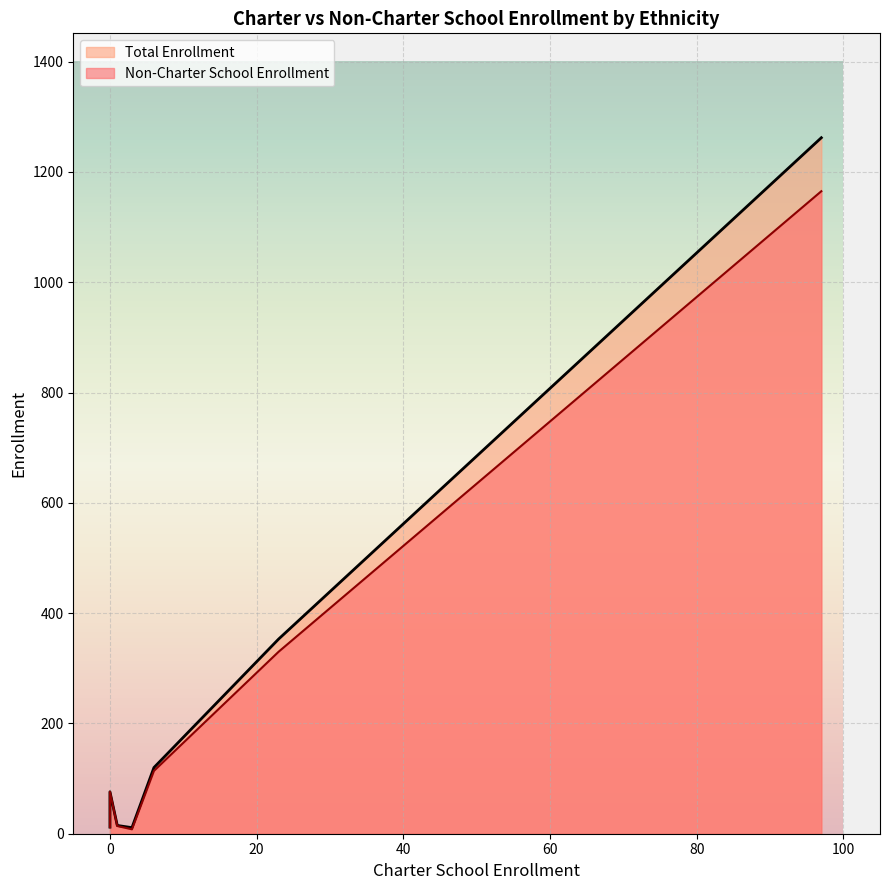

What is the label of the 5th point from the right?

Filipino